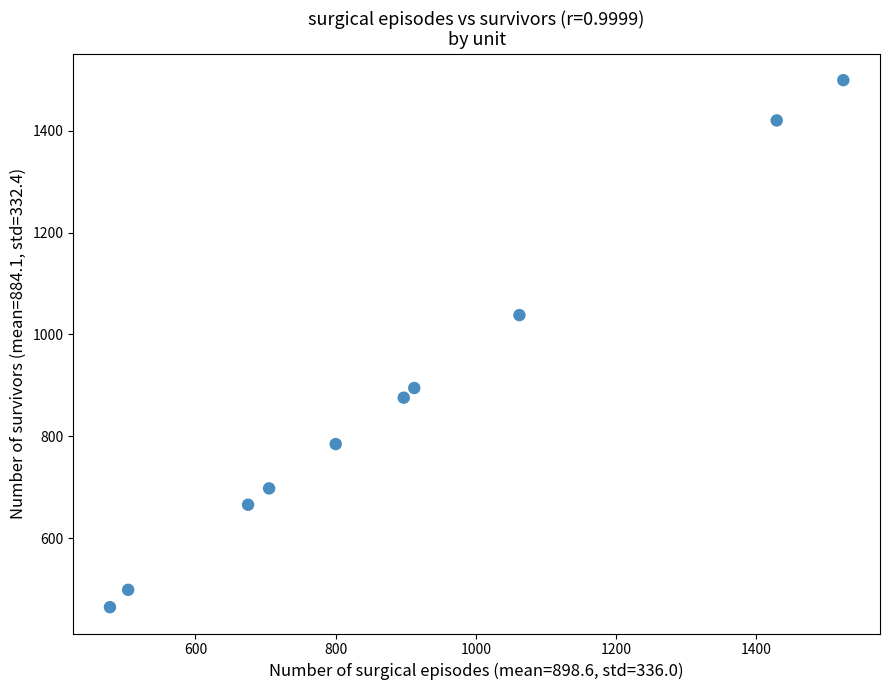

What is the average Y value?

884